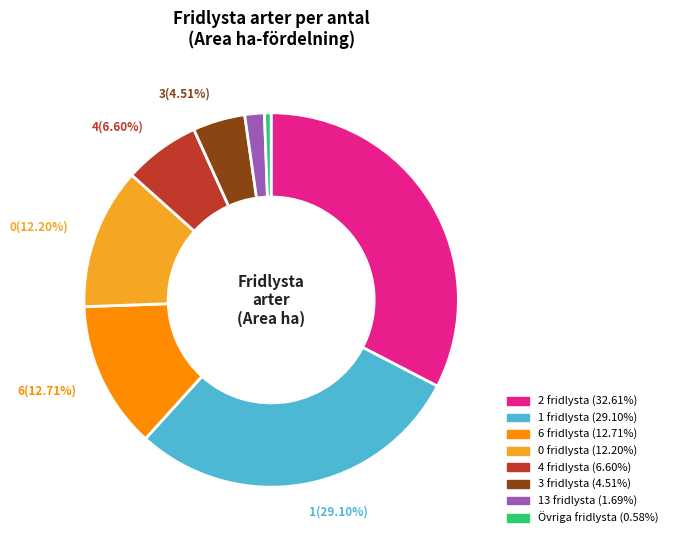

Is there any slice that represents more than half of the pie?

No